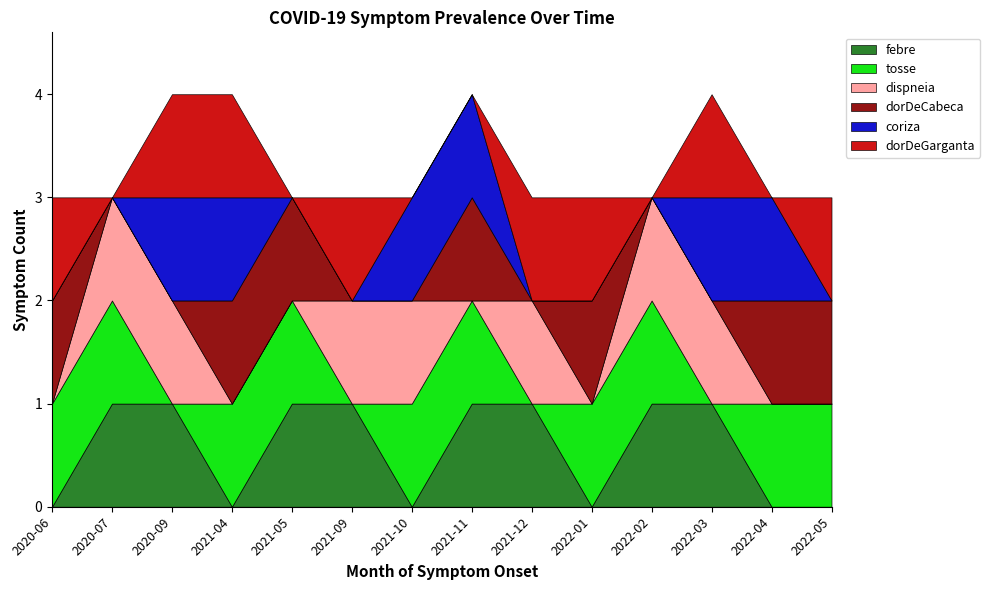

How many intersections are there between dorDeGarganta and tosse?

6